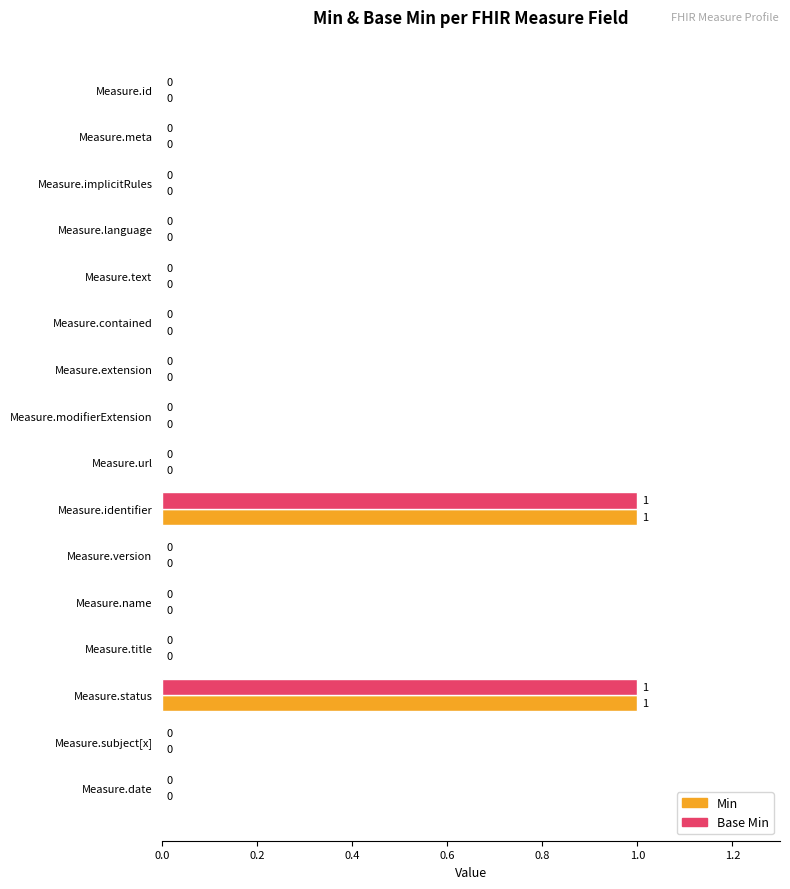

How many categories are shown in the chart?

16